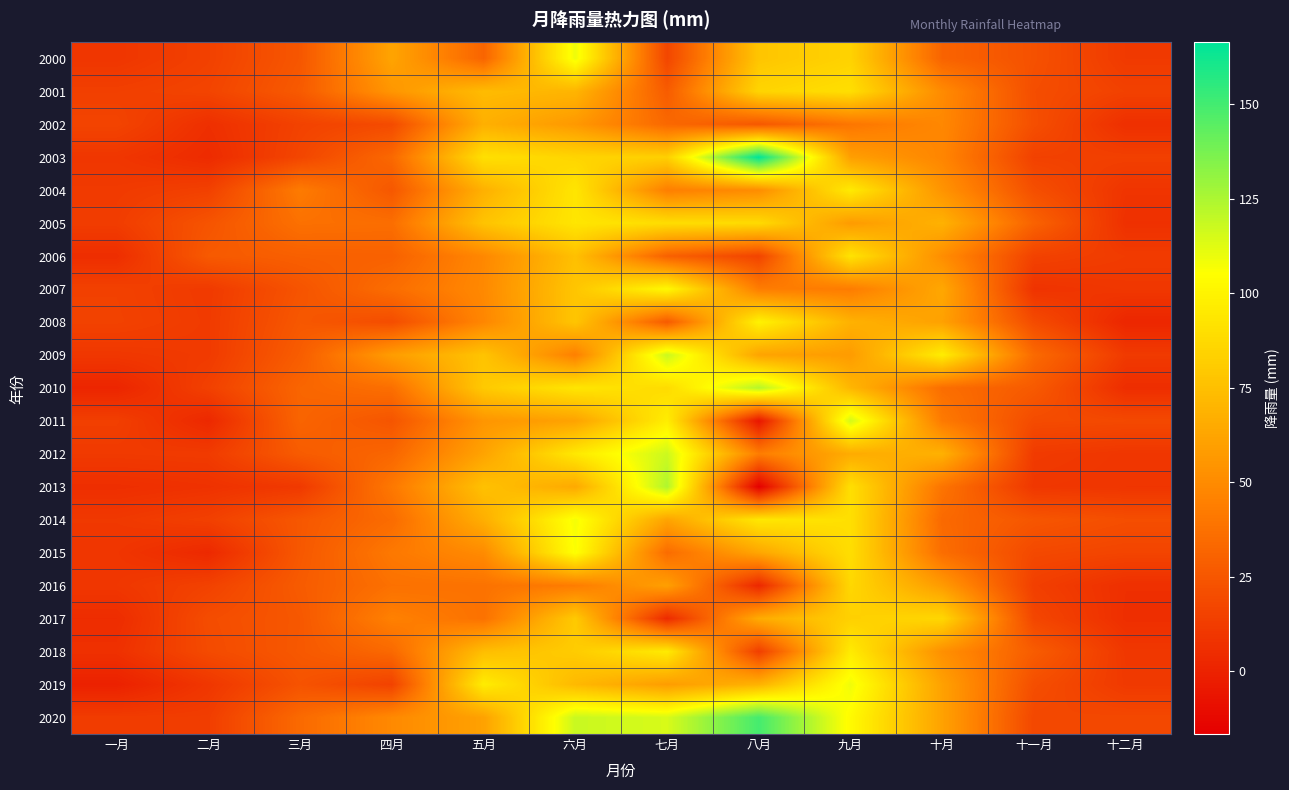

At how many categories does at least one series exceed 25?

10